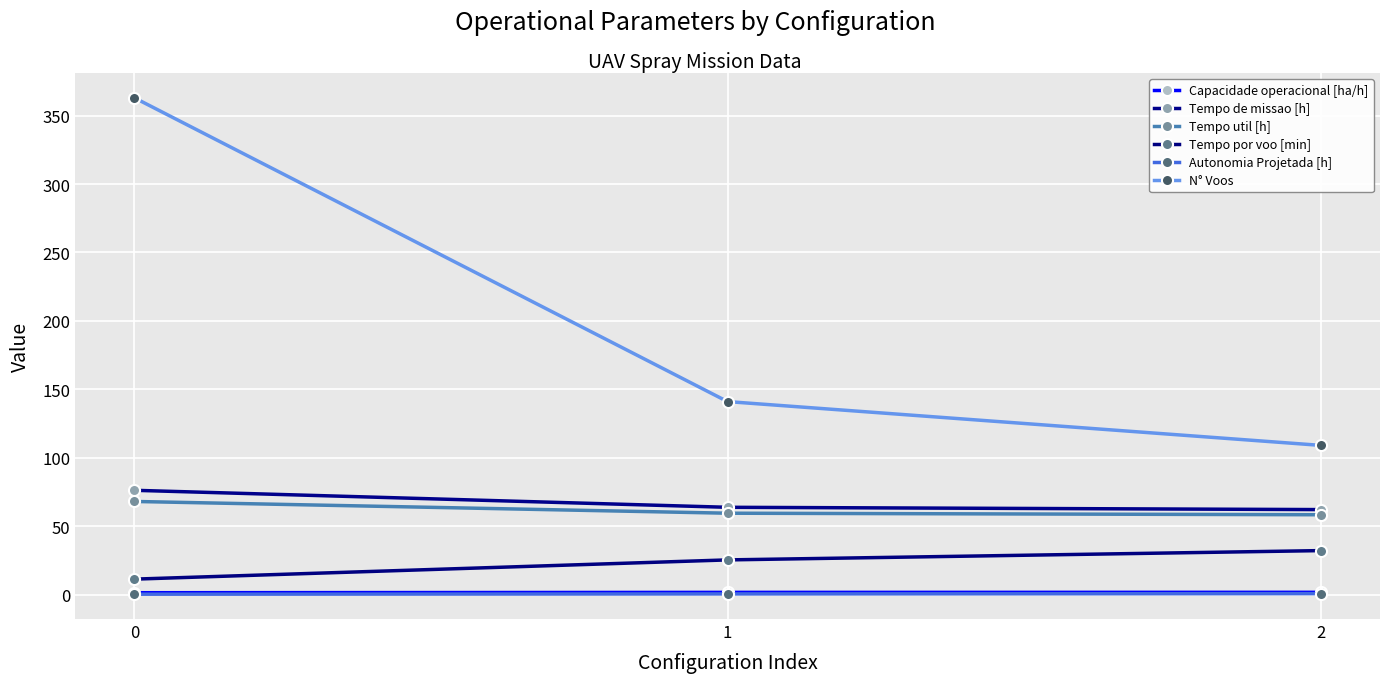

How many lines are shown in the chart?

6